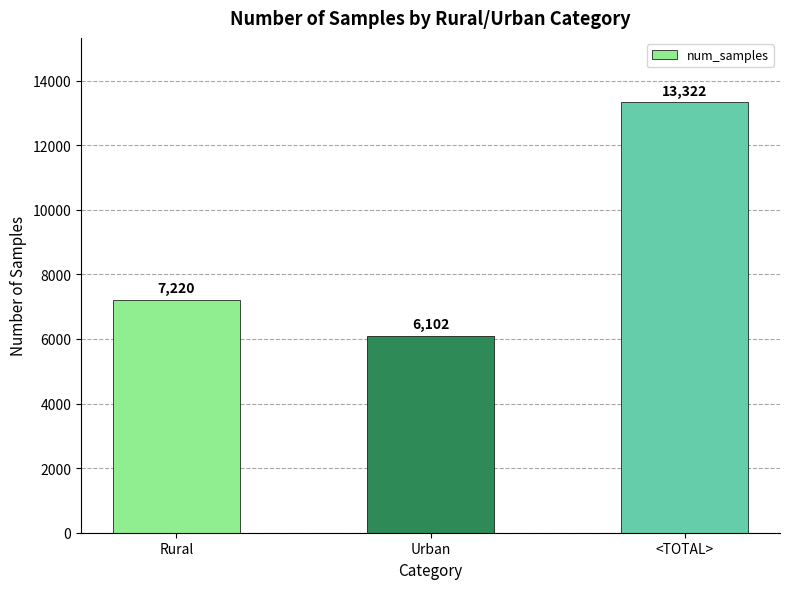

Rank the categories by value from highest to lowest.

<TOTAL>, Rural, Urban